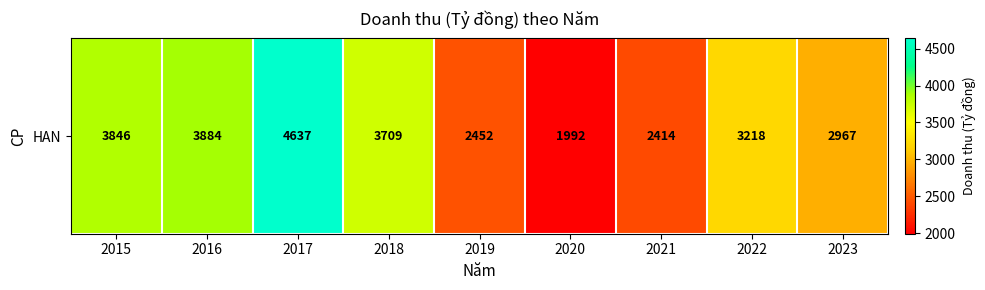

Is it true that the value at 2015 is 2544.0?

False